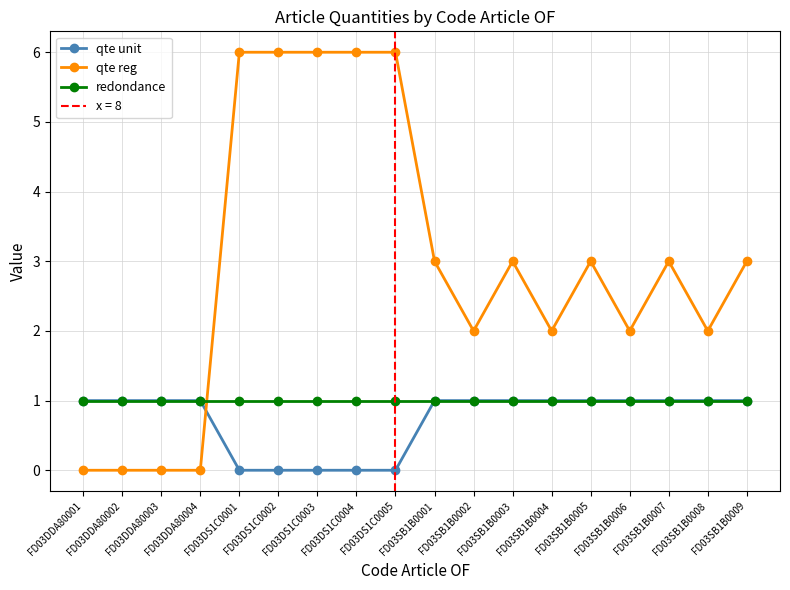

At which label does qte unit reach its minimum?

FD03DS1C0001